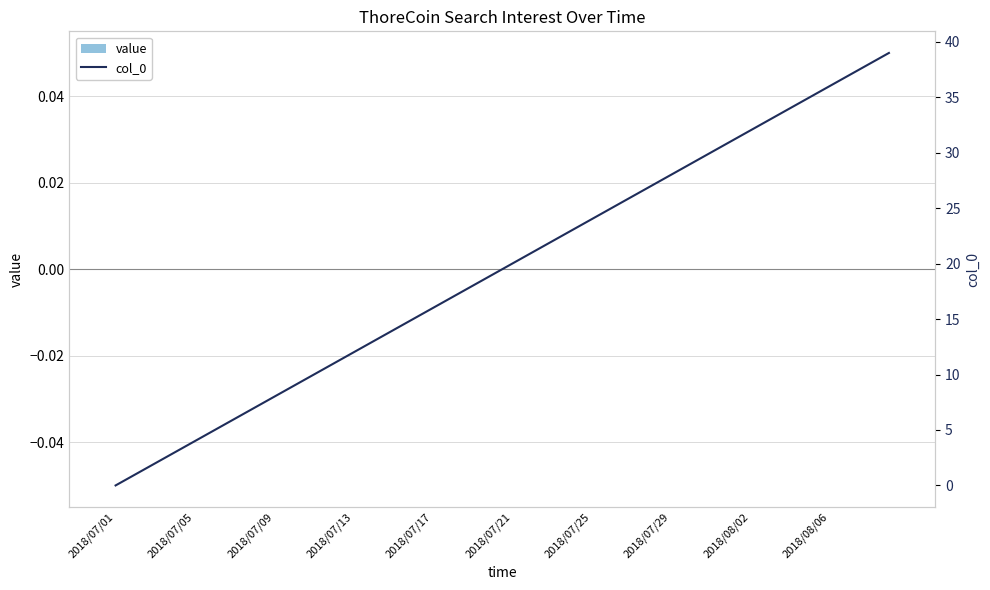

At which label is value closest to 0?

2018/07/01